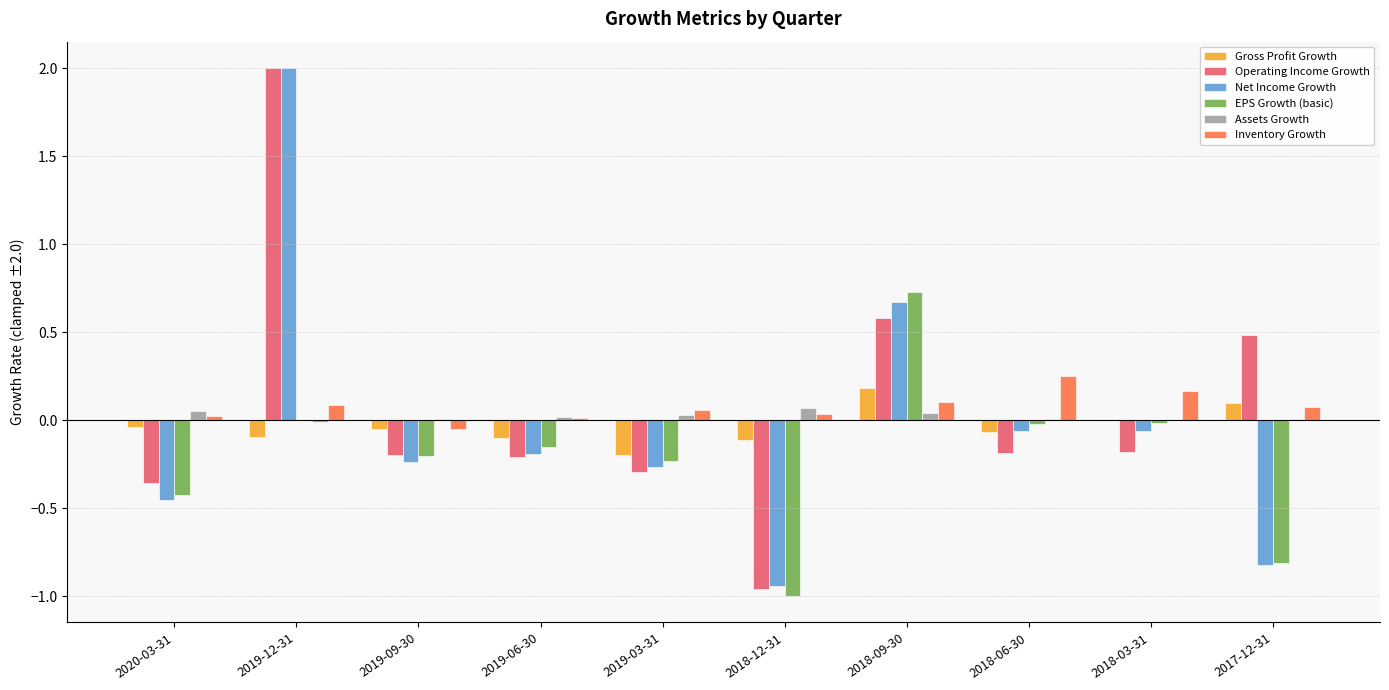

What is the maximum value shown in the chart?

2.0